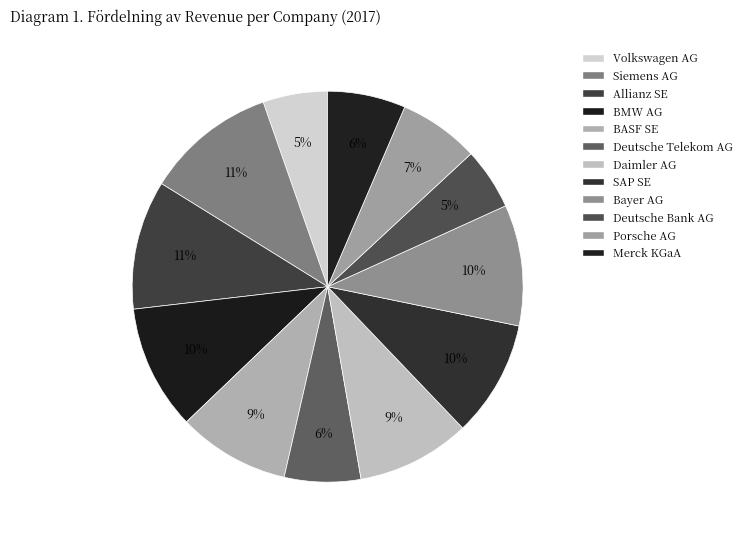

Which category has the biggest portion of the pie?

Siemens AG